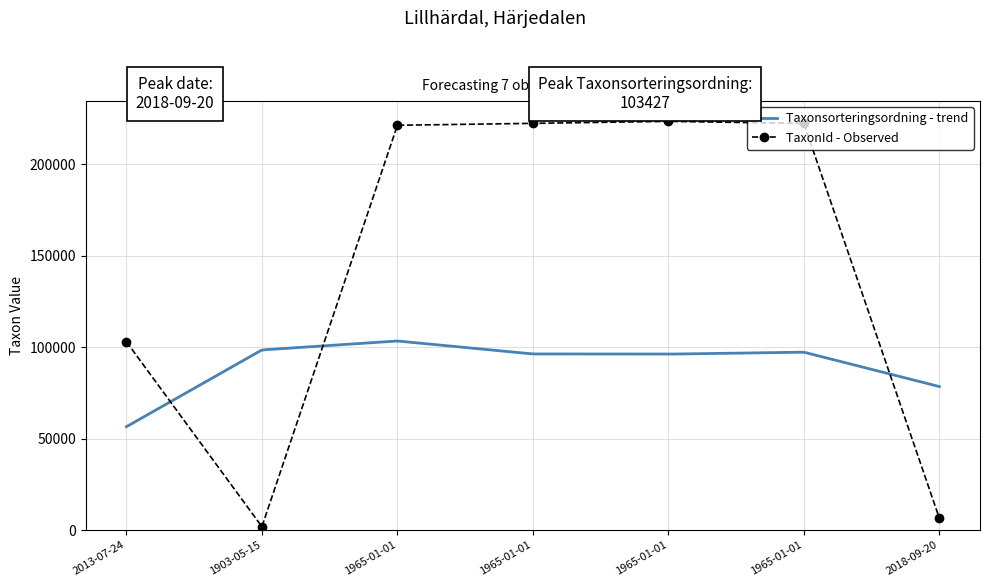

Which has a higher value, 1965-01-01 or 1965-01-01?

1965-01-01